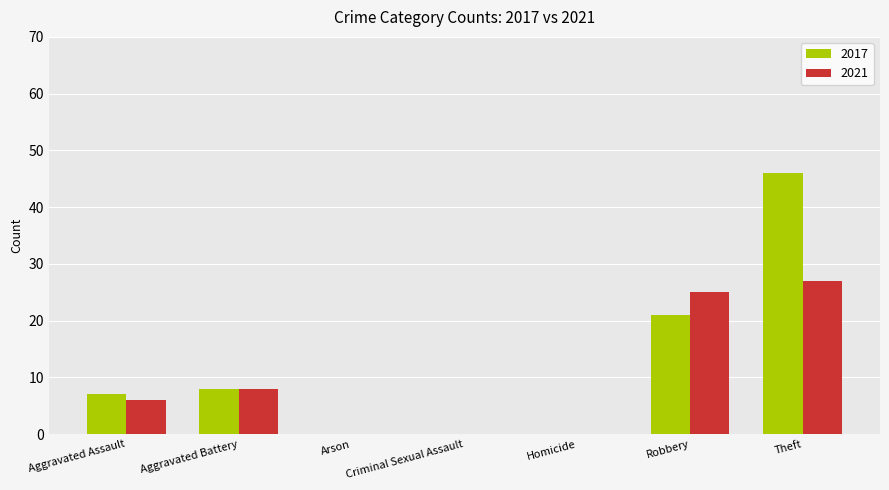

What is the sum of the 2021 values at Criminal Sexual Assault and Aggravated Battery?

8